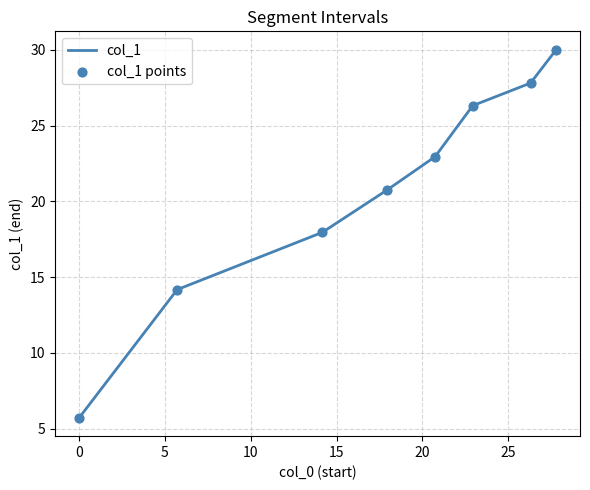

What is the minimum value shown in the chart?

5.7